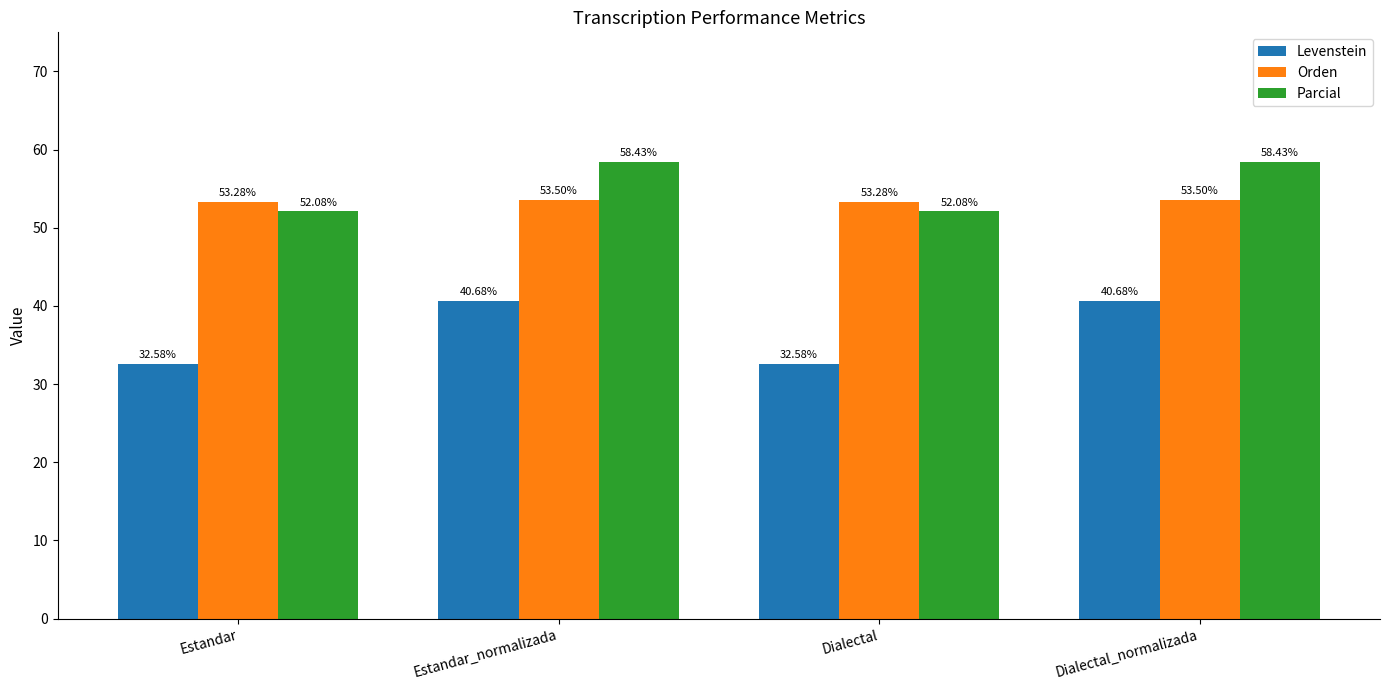

Which series has the largest total across all categories?

Parcial